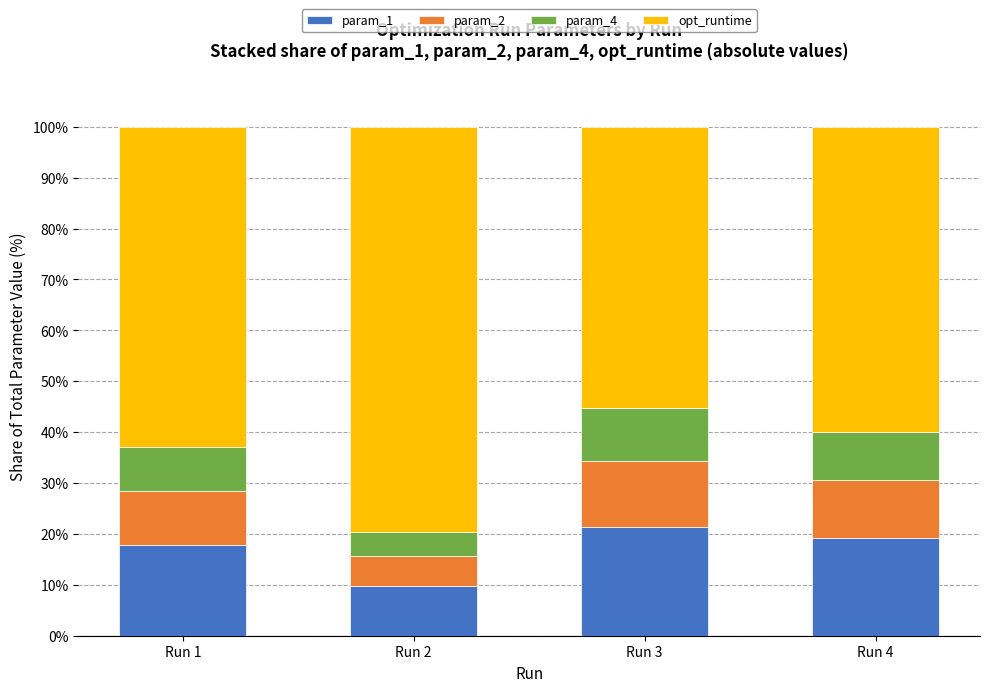

How many bars are there in total?

4